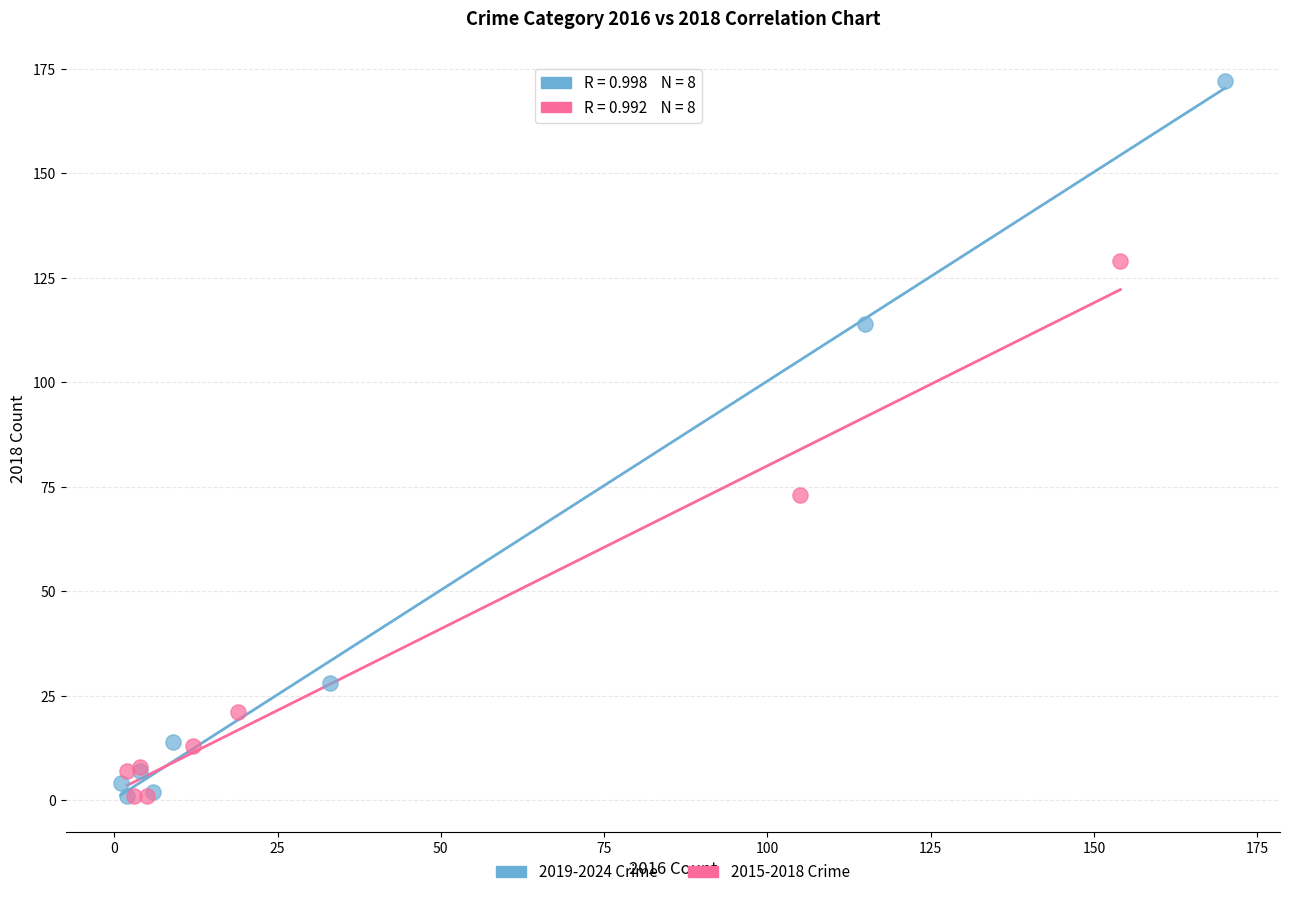

What are all the series names shown in the legend?

2019-2024 Crime, 2015-2018 Crime